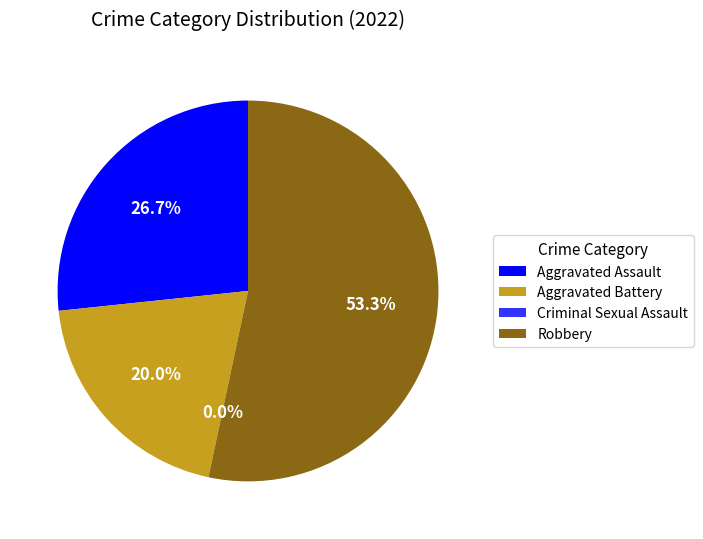

Which slice is the largest?

Robbery